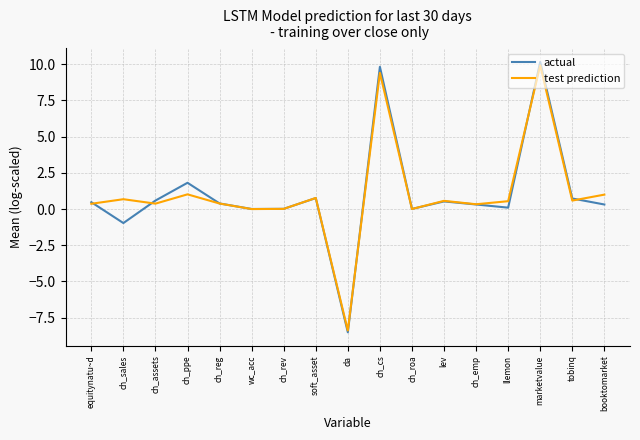

The value of actual at da is -14.1. True or false?

False